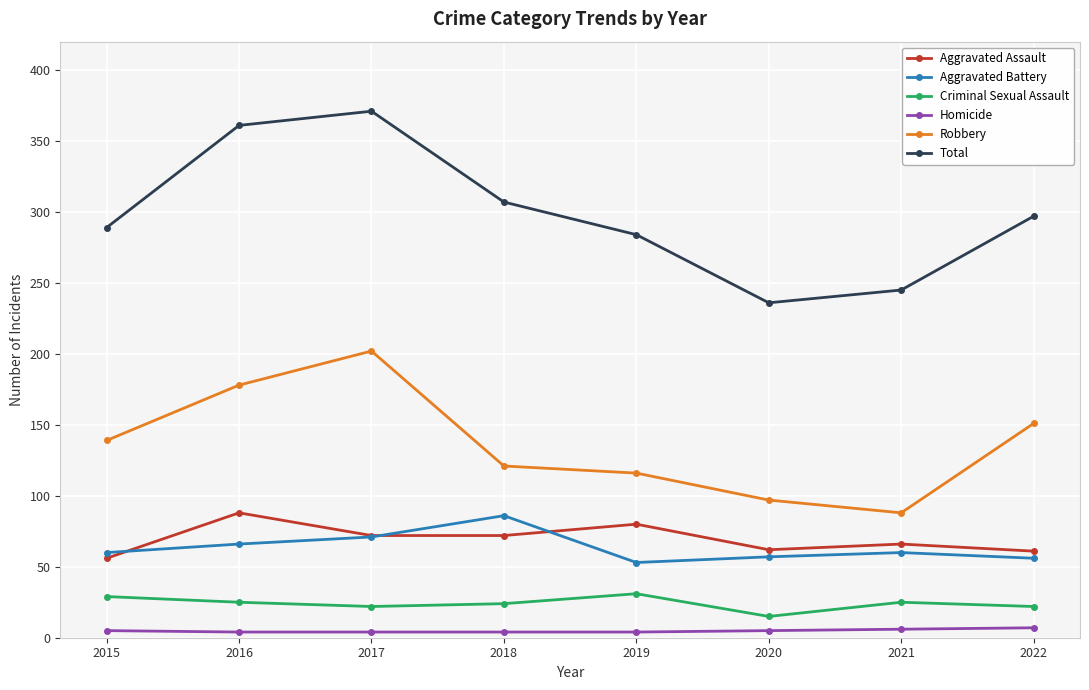

How many lines are shown in the chart?

6